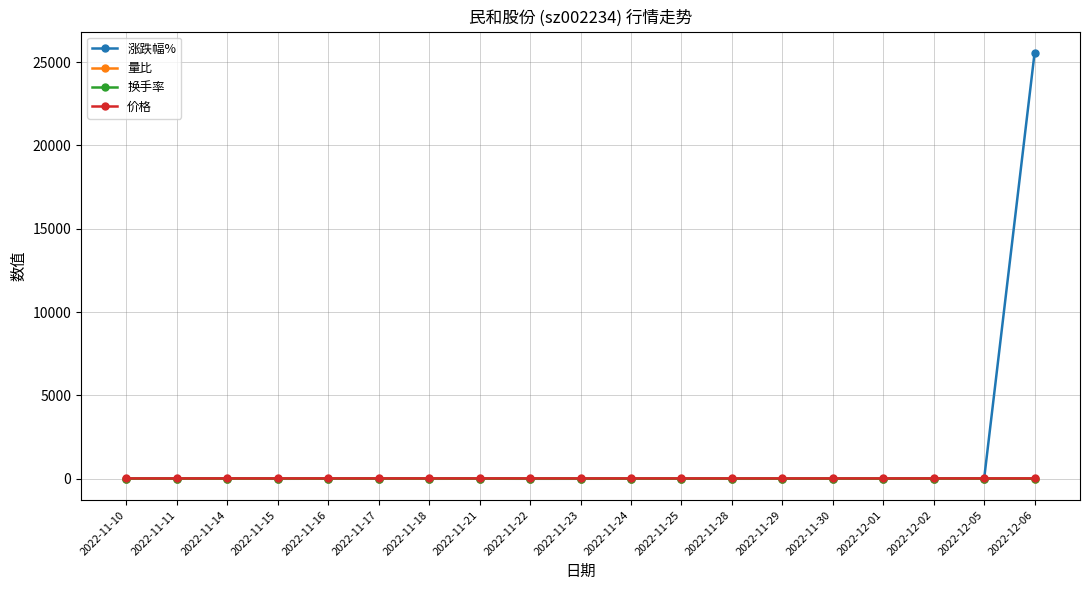

What is the label of the 3rd point from the right?

2022-12-02